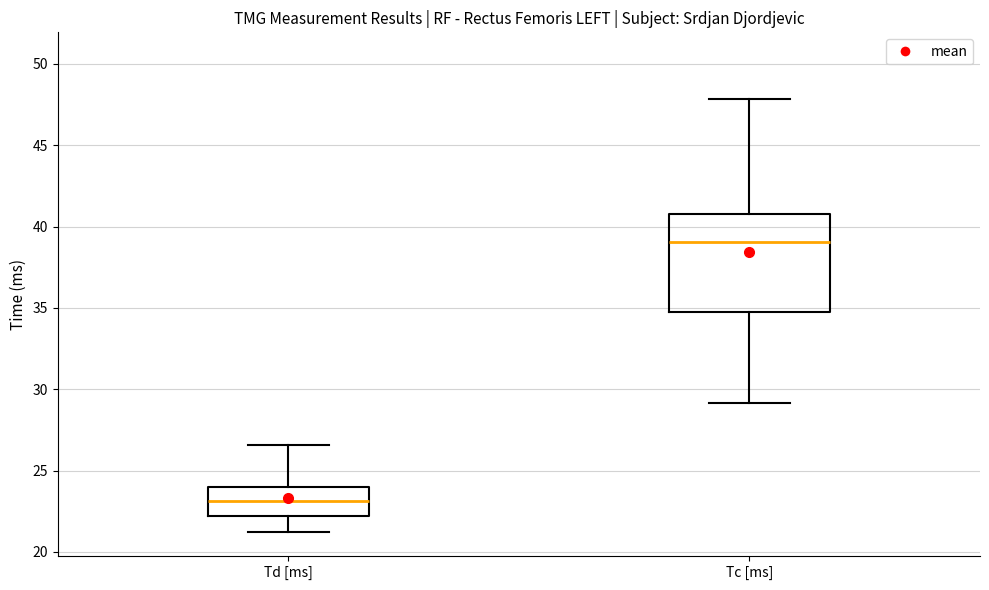

Where is the upper edge of the box for Td [ms] on the y-axis? The values are not printed on the chart, so give them approximately, as read against the axis.

24.0